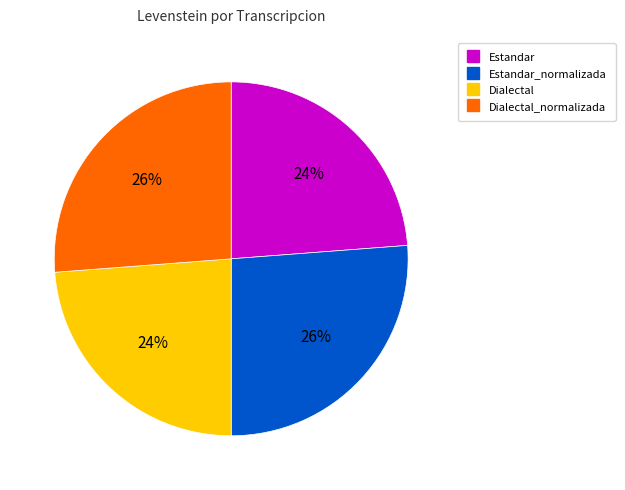

Is there a majority slice in this chart?

No